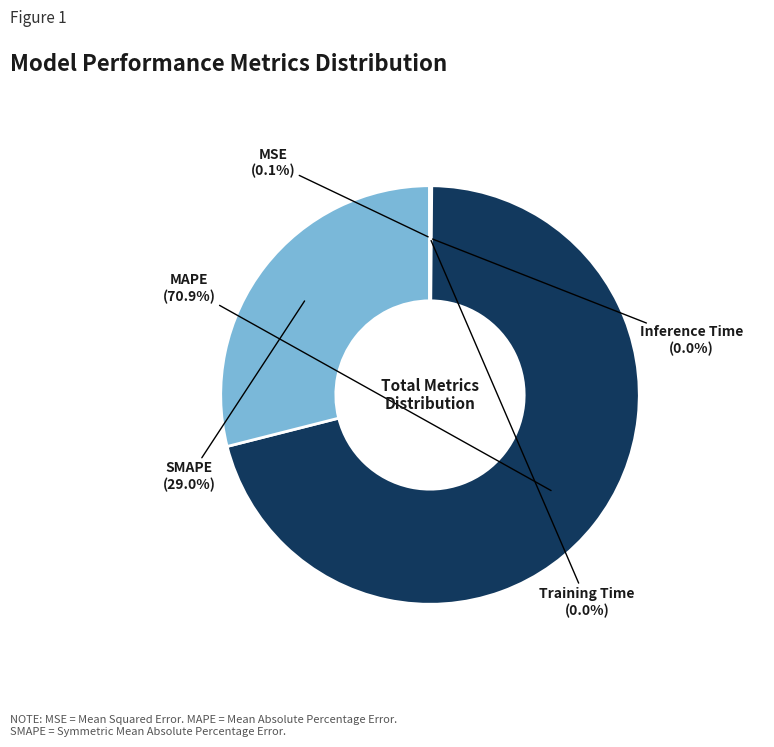

Is there a majority slice in this chart?

Yes